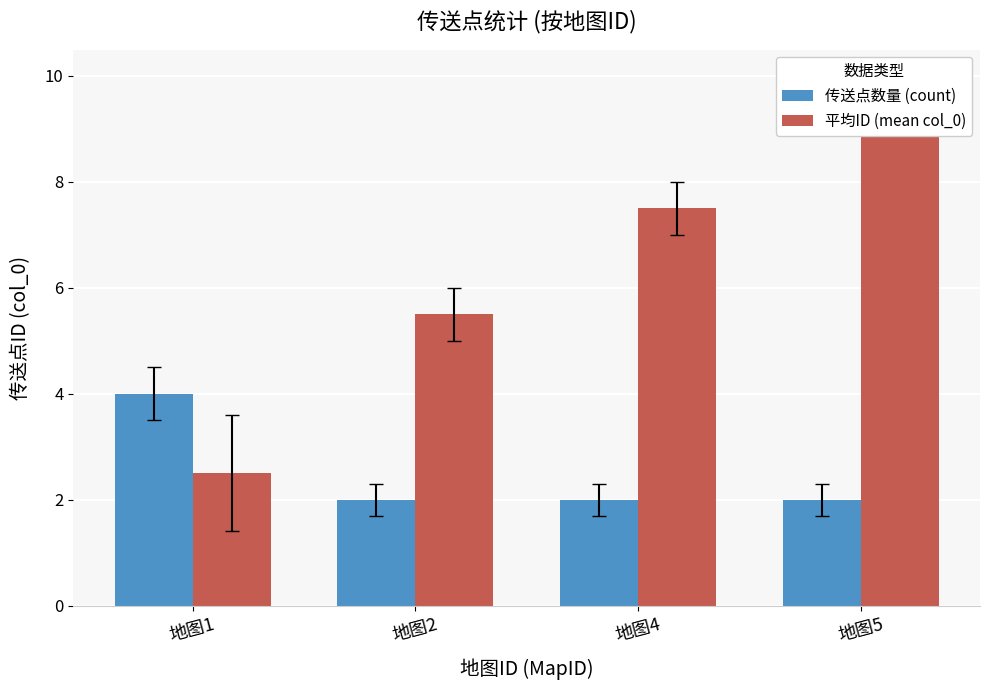

Which category has the lowest value in the 传送点数量 (count) series?

地图2